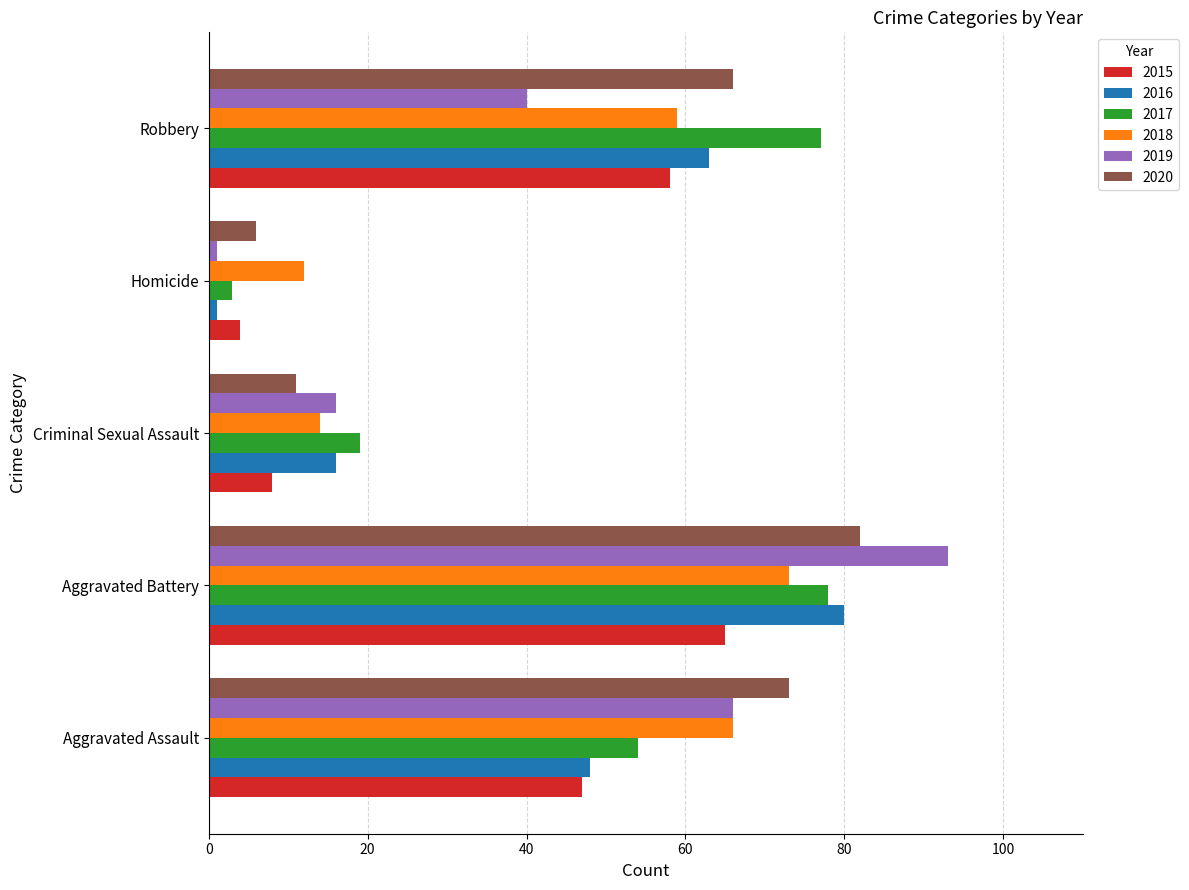

Is it true that 2016 equals 48 at Aggravated Assault?

True